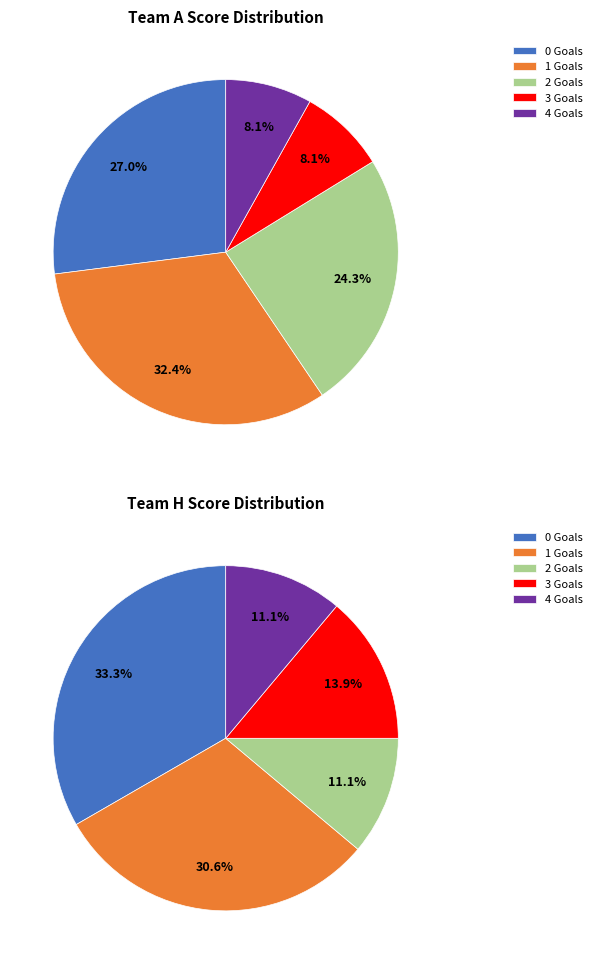

Is there any slice that represents more than half of the pie?

No